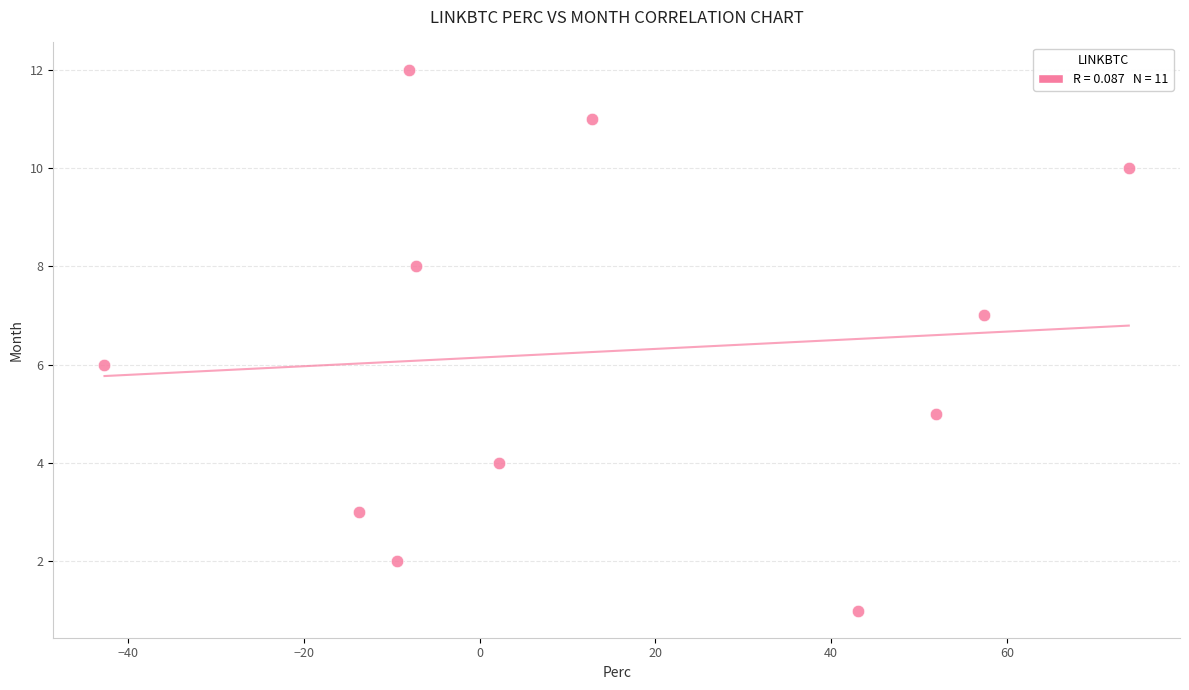

What is the range of Y values (max minus min)?

11